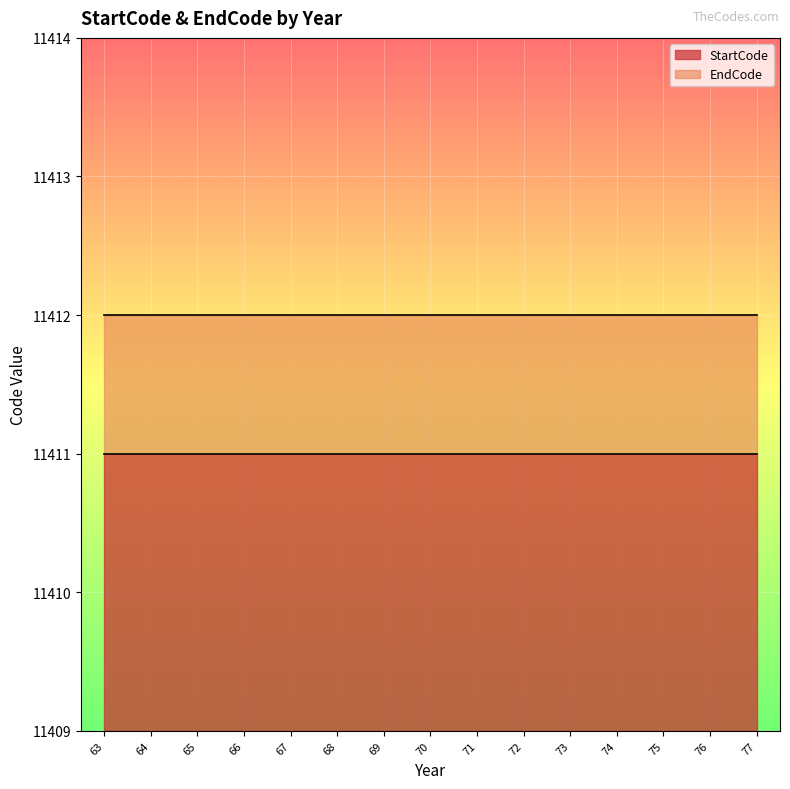

At which category is the sum across all series the highest?

63